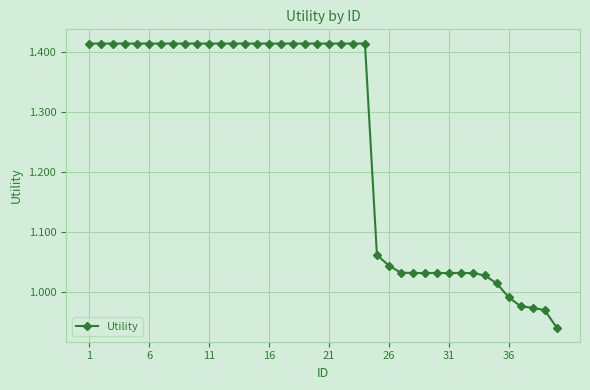

What is the average value?

1.3